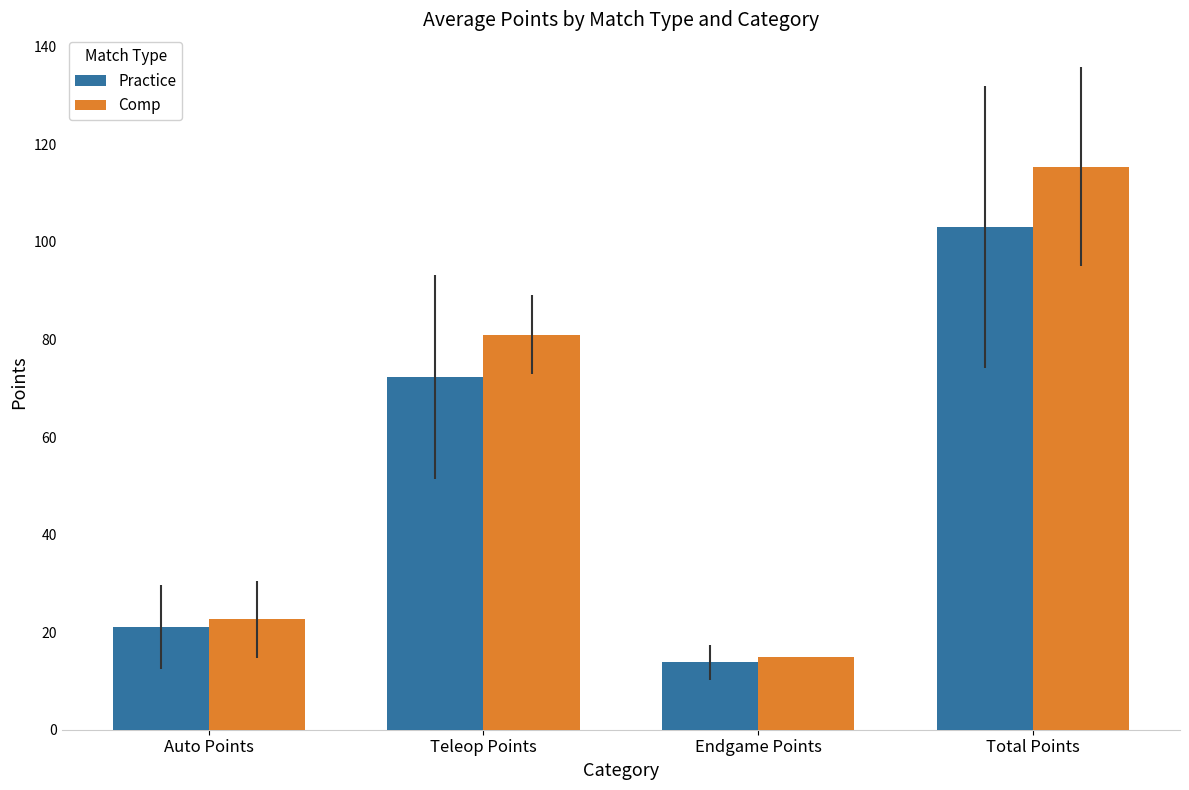

What is the value of the Comp bar at the 3rd from the left?

15.0